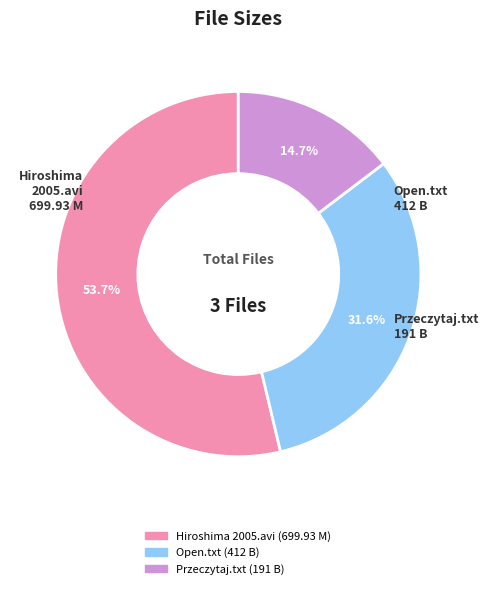

How many segments does this pie chart have?

3